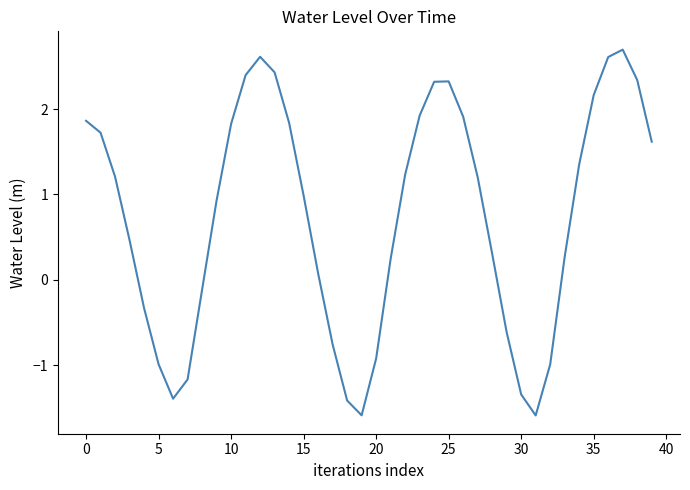

What is the minimum value shown in the chart?

-1.6